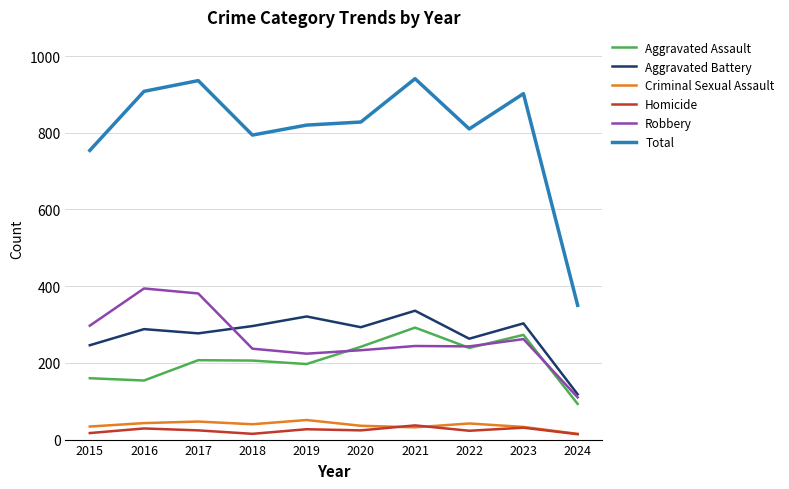

True or false: Homicide and Total intersect in this chart.

False